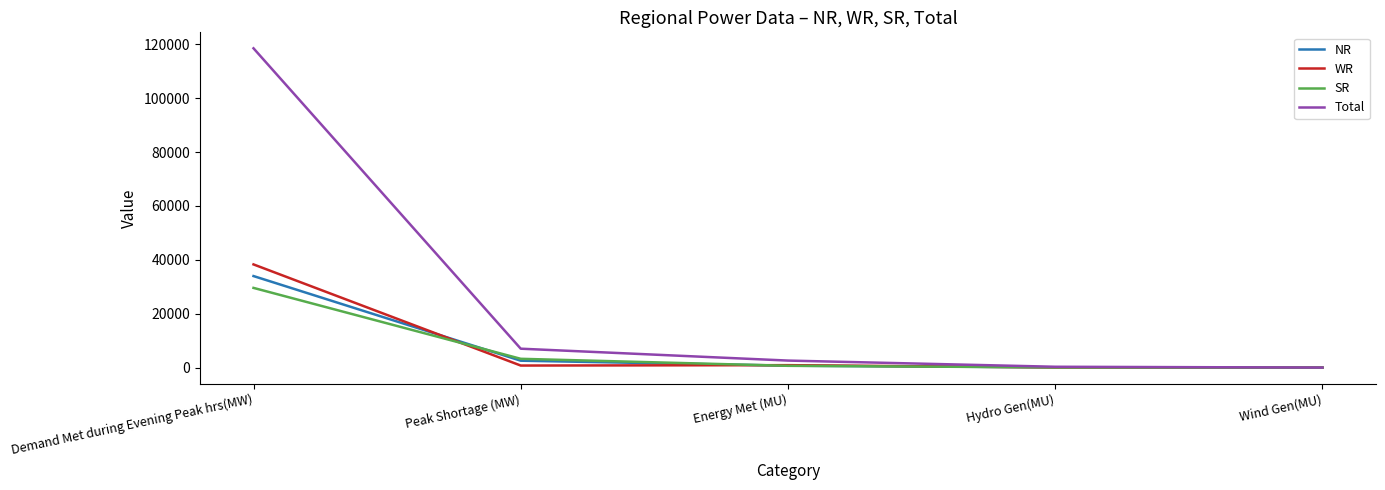

True or false: SR and WR intersect in this chart.

True